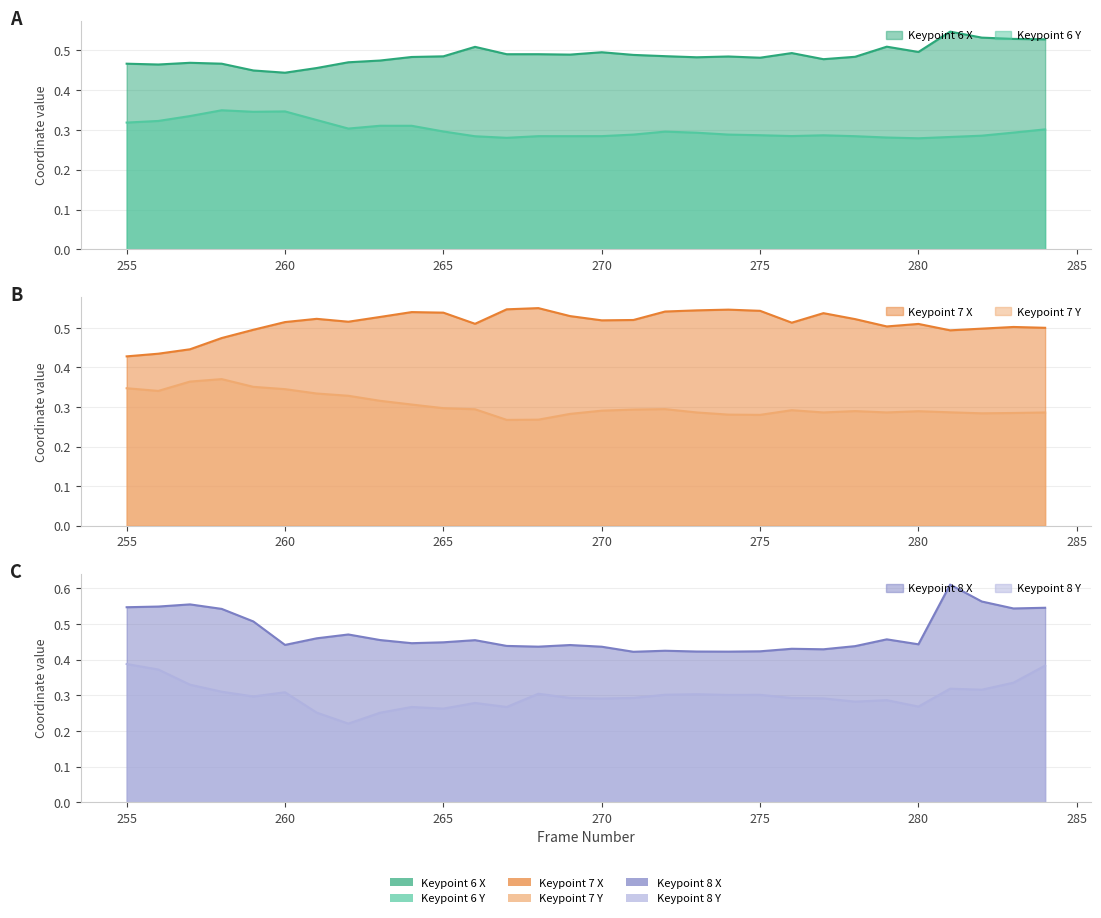

At which category does the chart reach its peak across all series?

281